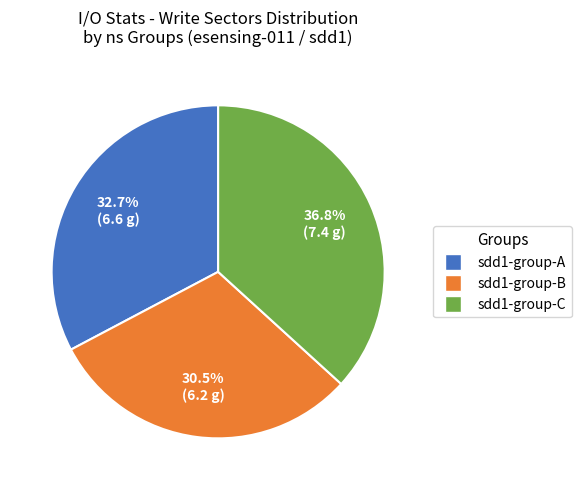

Does any single category account for the majority?

No